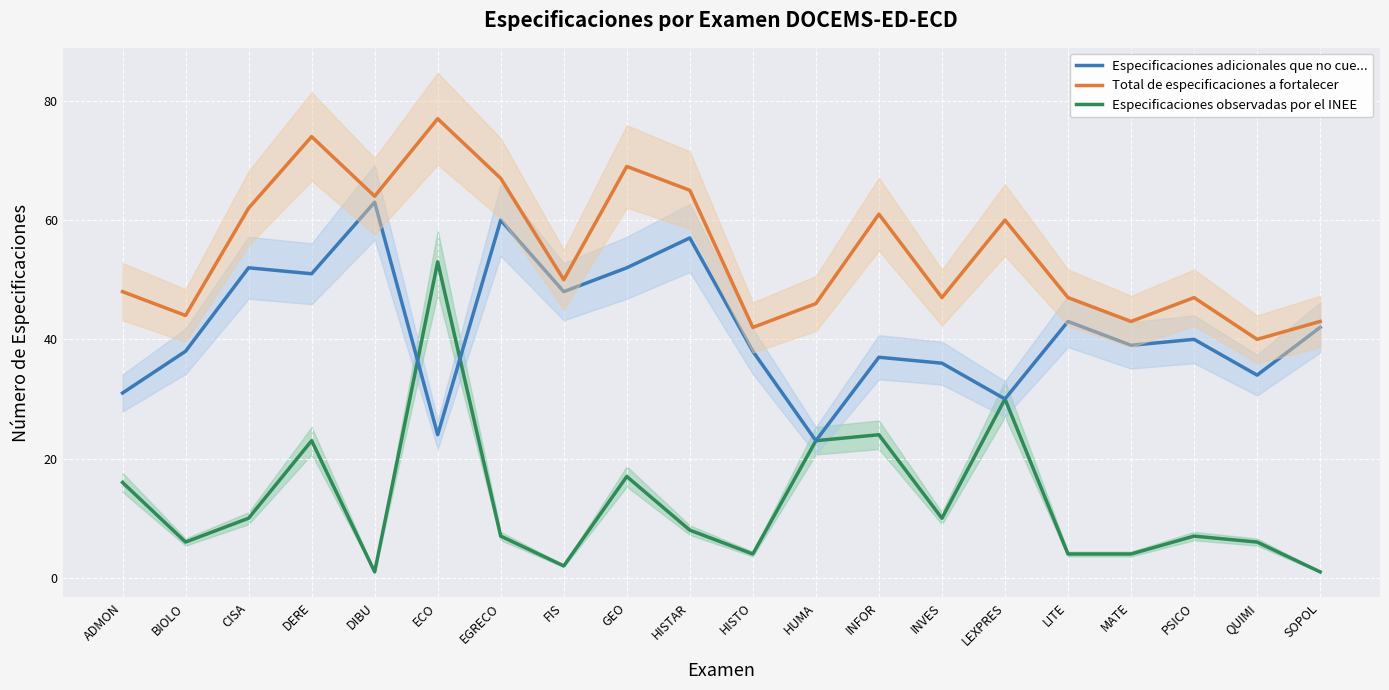

Which category has the lowest value in the Especificaciones observadas por el INEE series?

DIBU